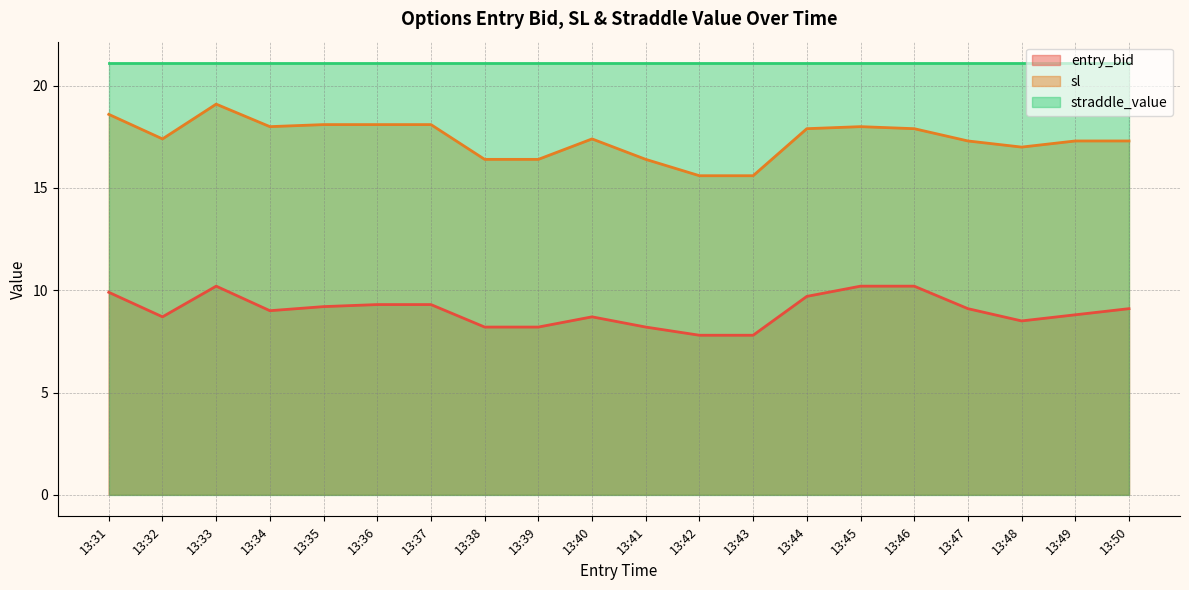

Does the chart display data point markers on the line(s)?

No